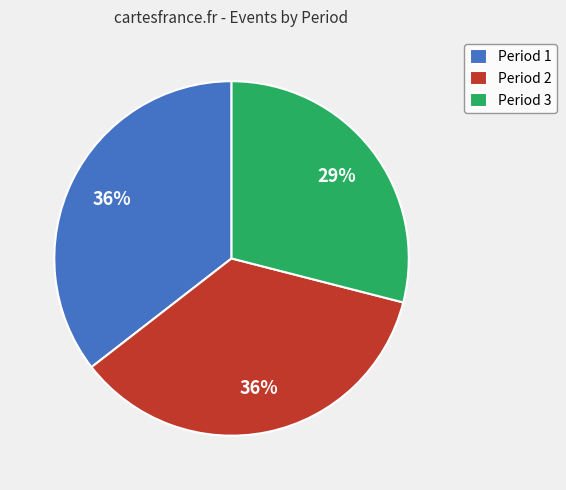

To the nearest percent, what percentage of the pie is Period 1?

36%